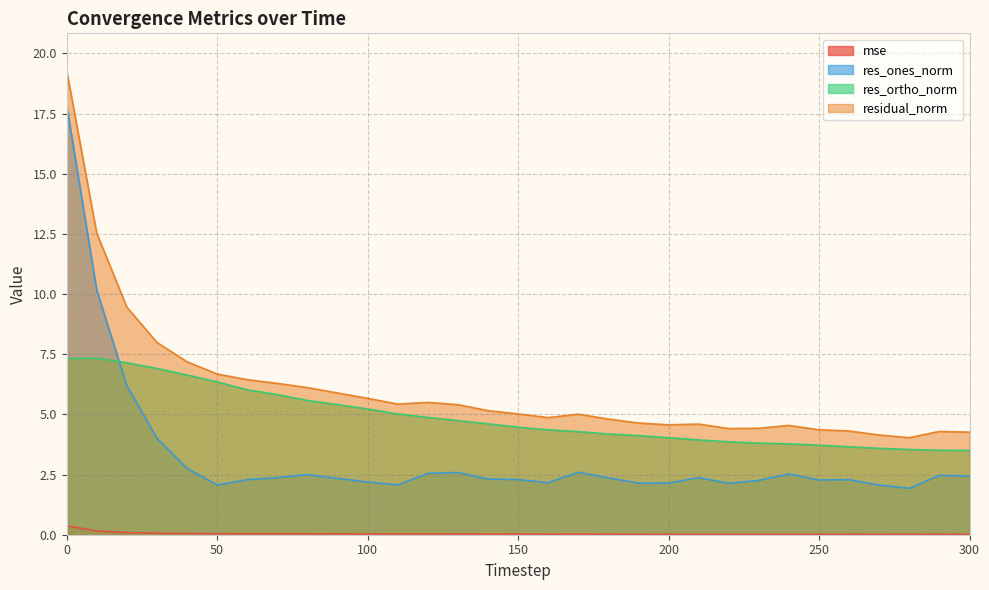

Does the chart display data point markers on the line(s)?

No